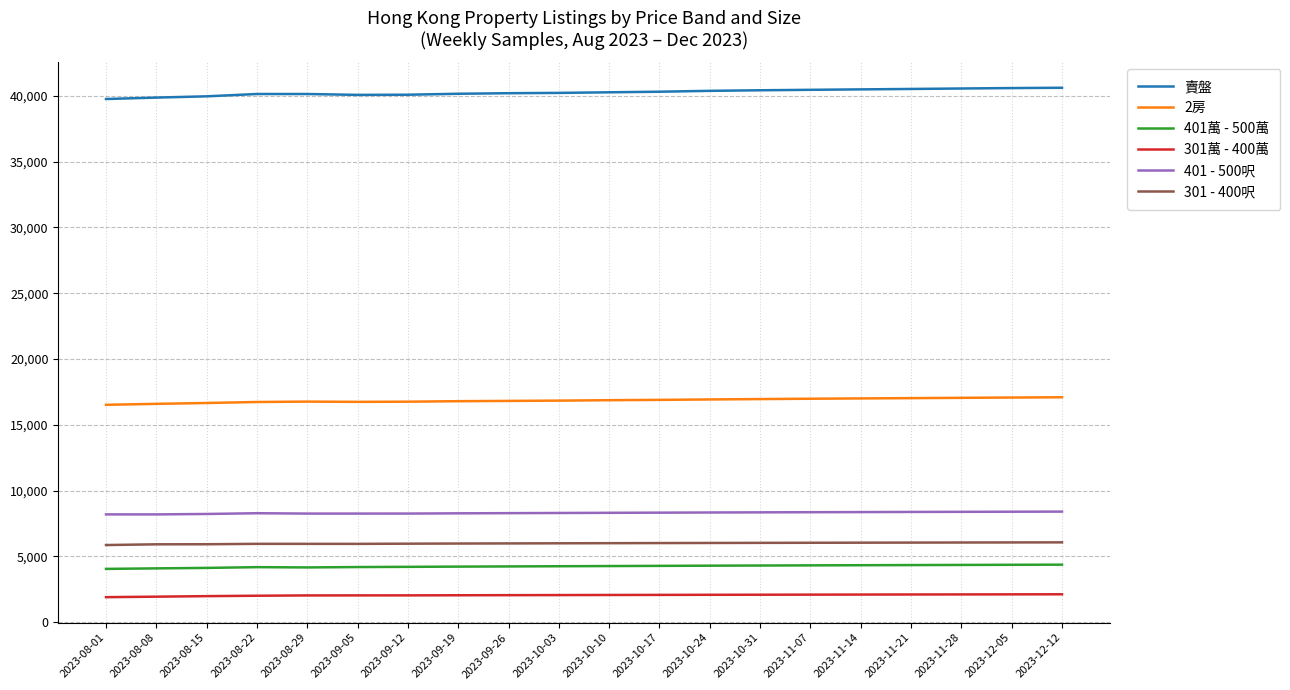

Which series has the largest total across all categories?

賣盤